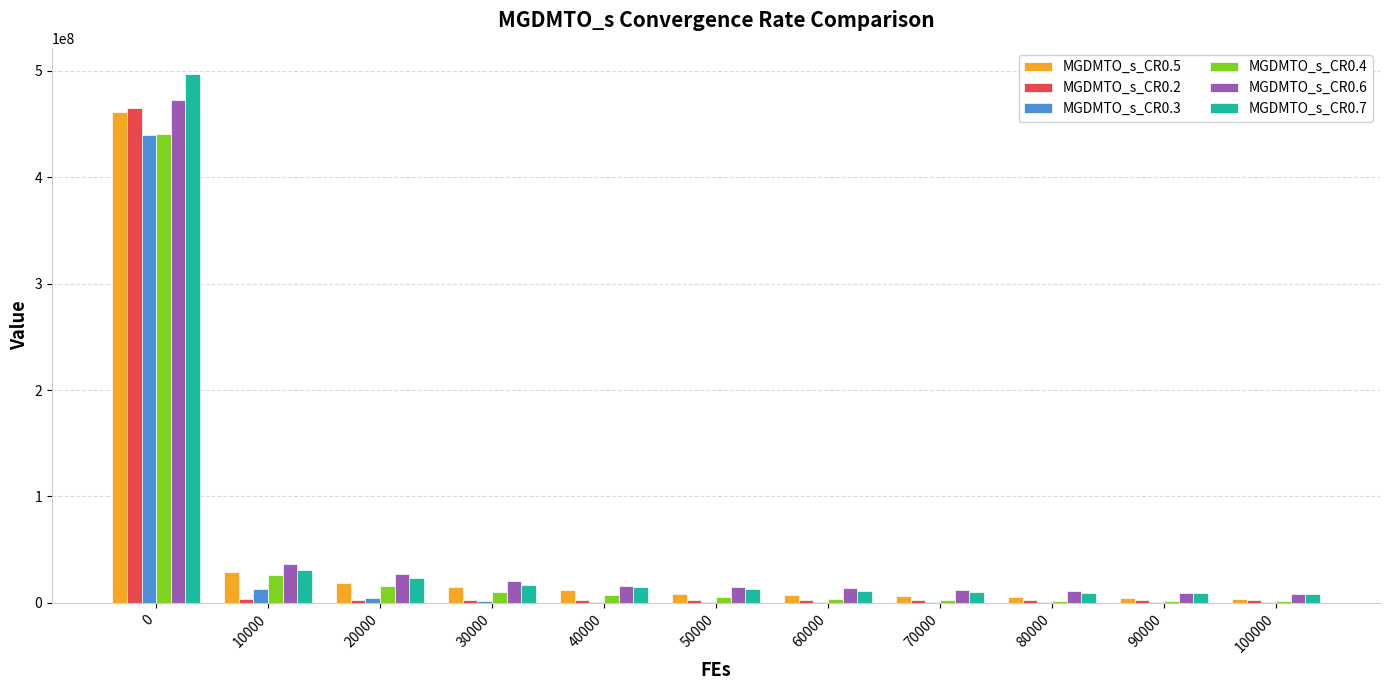

Is the value of MGDMTO_s_CR0.4 at 10000 greater than the value of MGDMTO_s_CR0.2 at 10000?

Yes